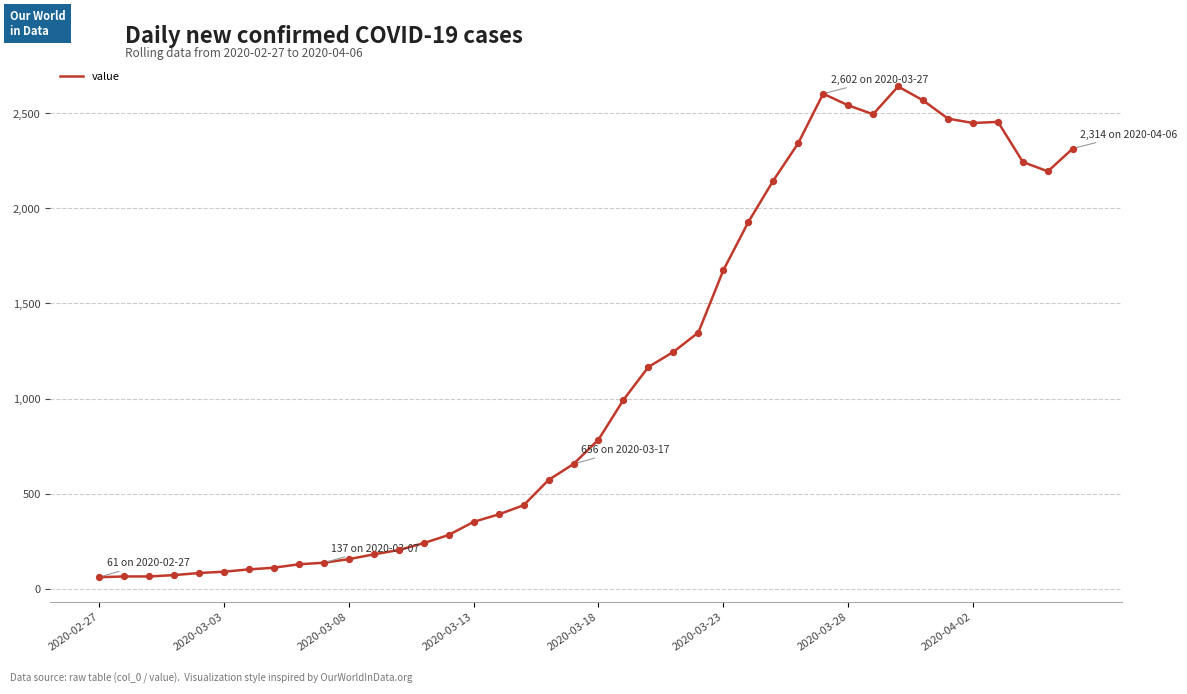

What is the minimum value shown in the chart?

61